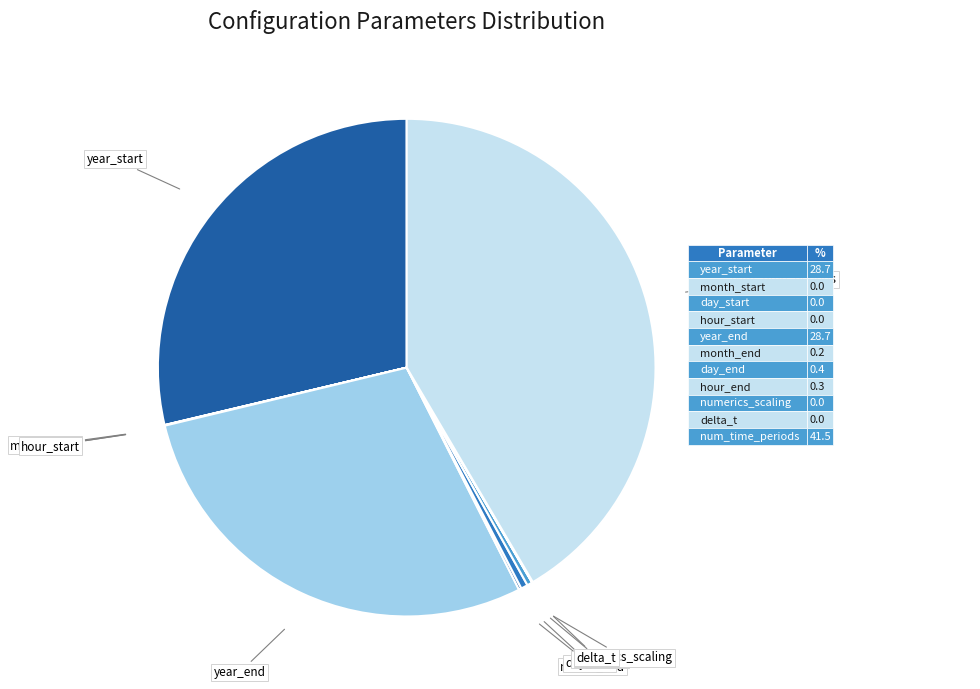

Does num_time_periods account for over 50% of the chart?

No